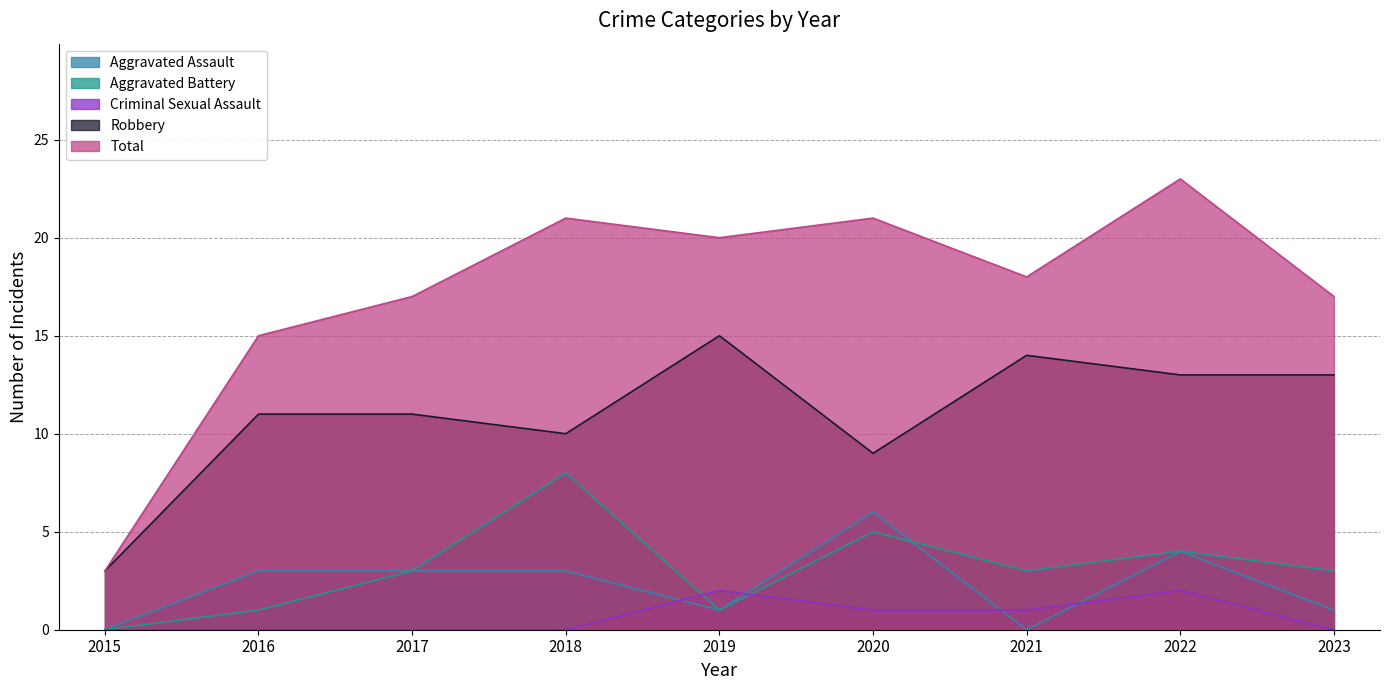

Which has a higher value, 2019 or 2023?

2019